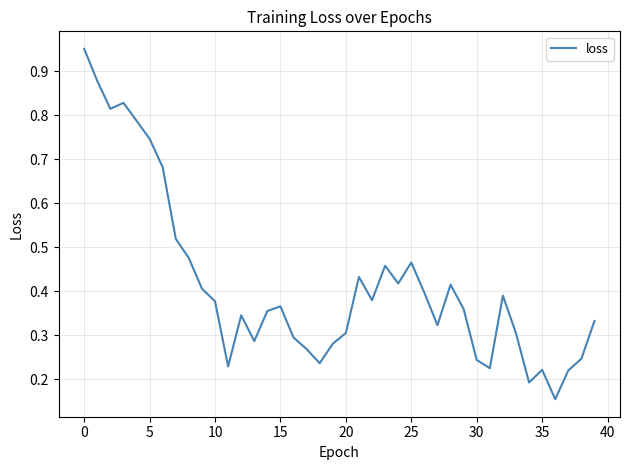

How many lines are shown in the chart?

1